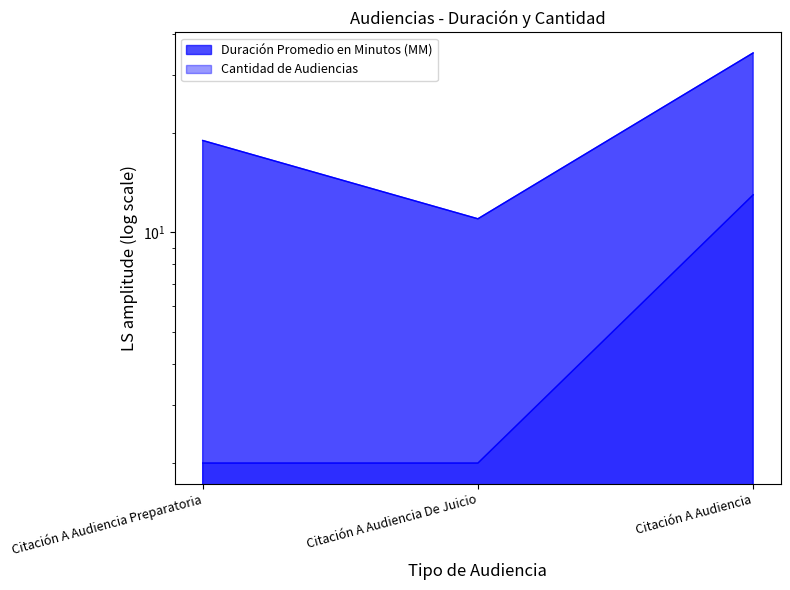

Reading left to right, list all the values displayed in this chart.

Duración Promedio en Minutos (MM): Citación A Audiencia Preparatoria=19	Citación A Audiencia De Juicio=11	Citación A Audiencia=35
Cantidad de Audiencias: Citación A Audiencia Preparatoria=2	Citación A Audiencia De Juicio=2	Citación A Audiencia=13